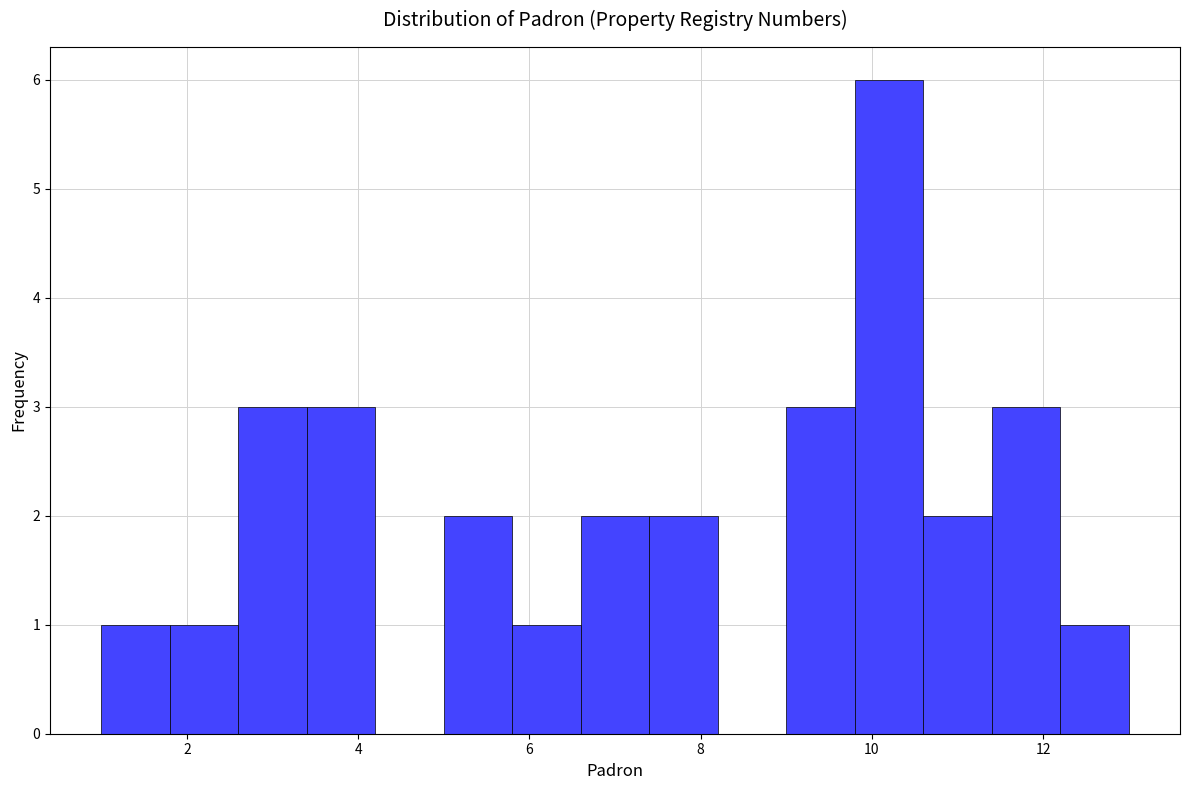

Over which range of the x-axis is the bar tallest?

9.8 to 10.6